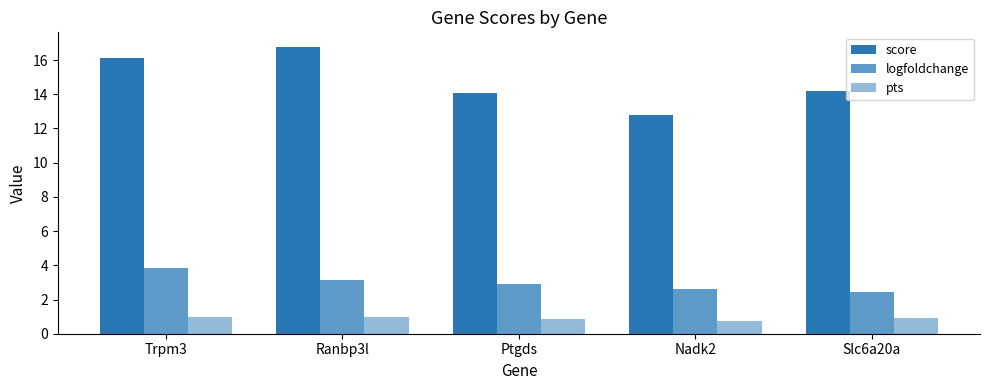

How many groups of bars are there?

5